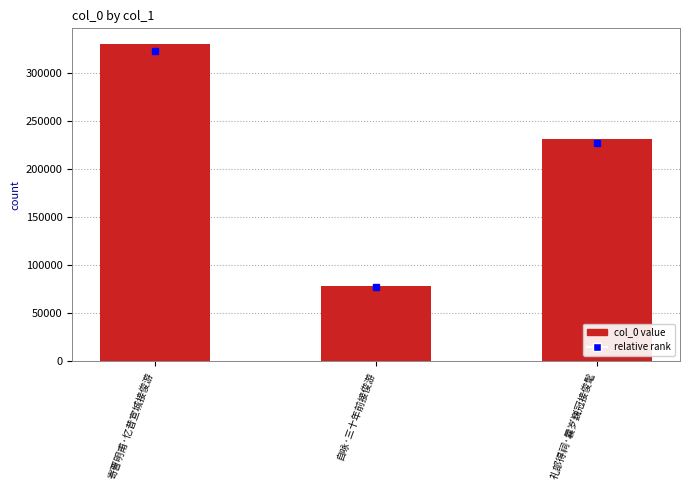

What is the maximum value shown in the chart?

330467